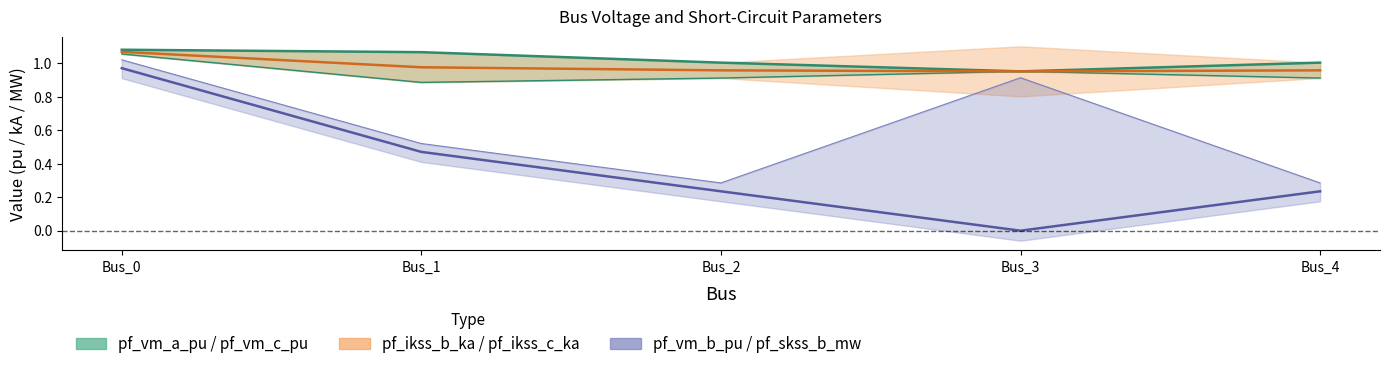

The value of pf_vm_b_pu at Bus_1 is 0.5. True or false?

True